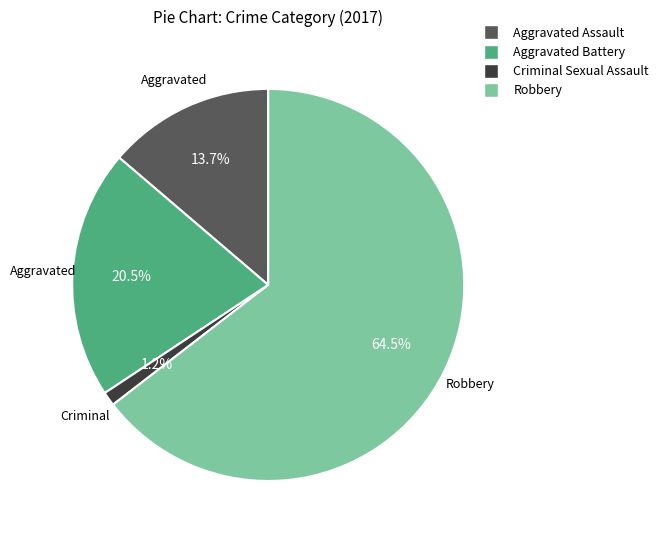

To the nearest percent, what portion does Aggravated Assault represent?

14%